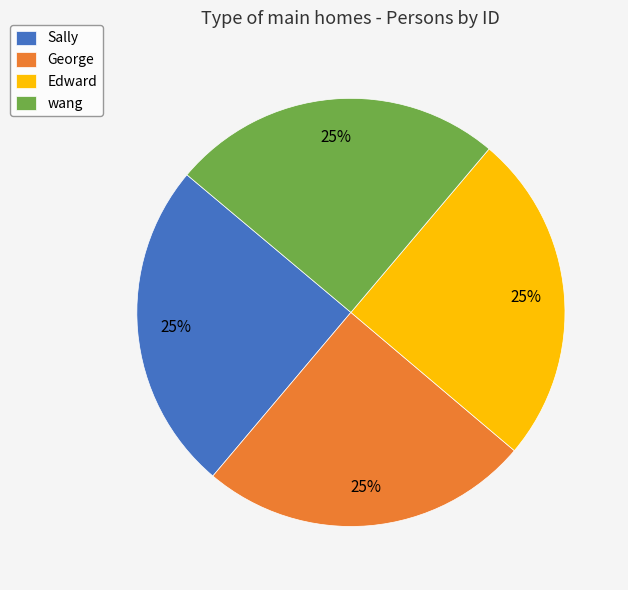

Is there a majority slice in this chart?

No